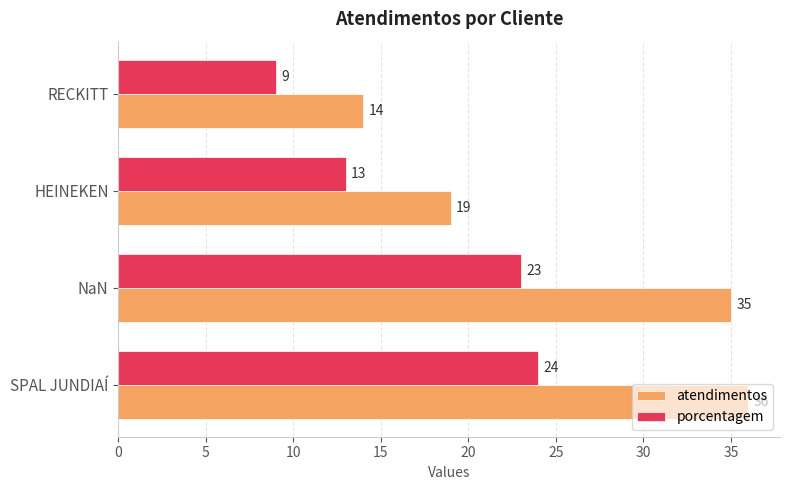

Which series has the widest spread of values?

atendimentos